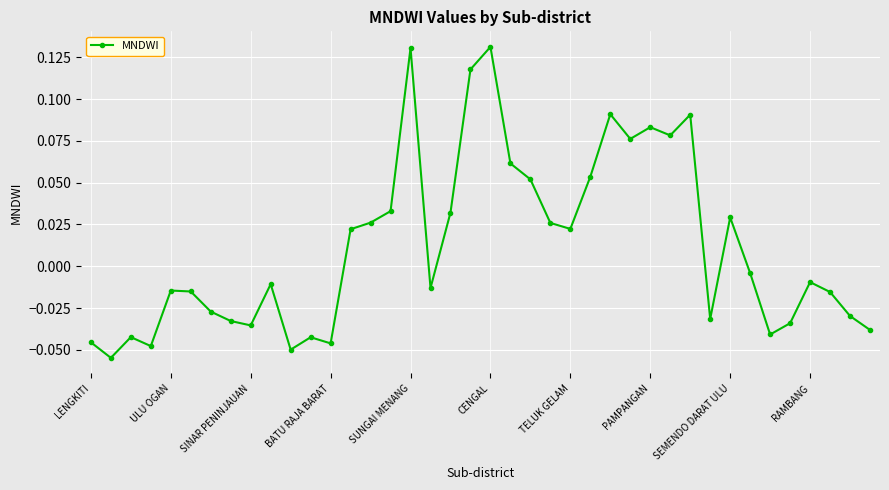

Count the number of data series in this chart.

1